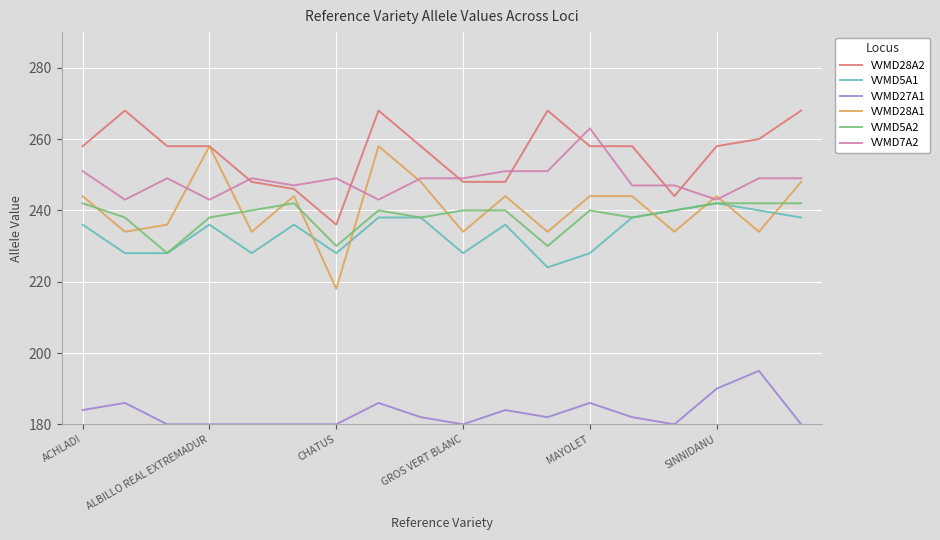

Which series has the largest total across all categories?

VVMD28A2